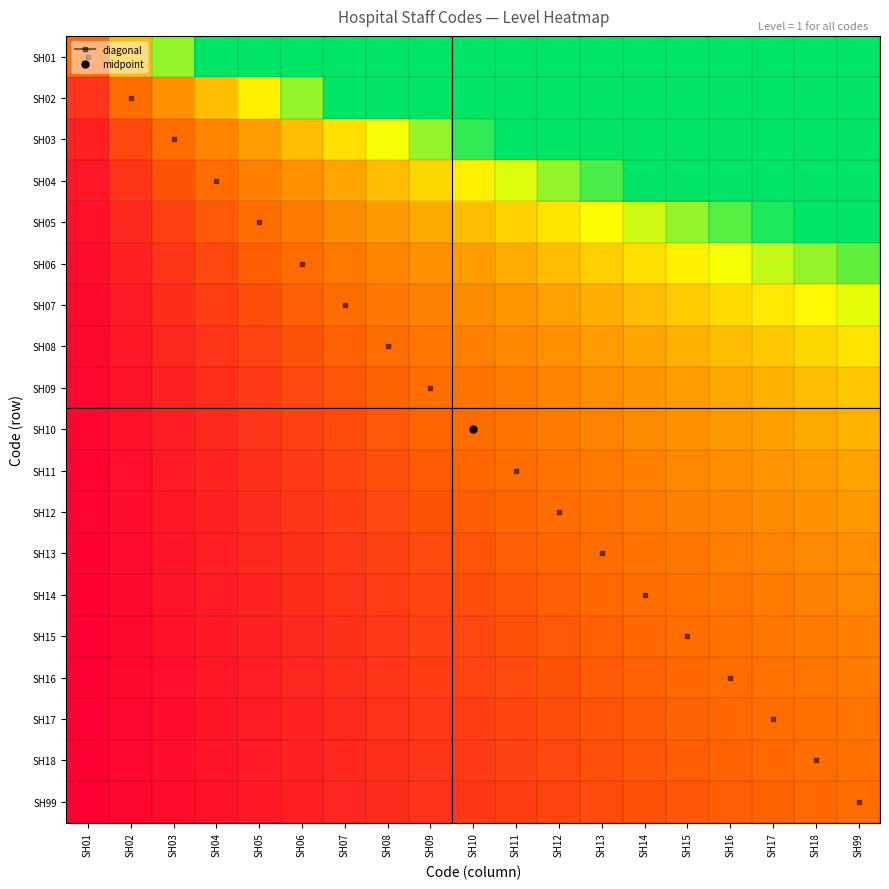

Reading right to left, extract all data points from this chart.

SH01: SH99=19.0	SH18=18.0	SH17=17.0	SH16=16.0	SH15=15.0	SH14=14.0	SH13=13.0	SH12=12.0	SH11=11.0	SH10=10.0	SH09=9.0	SH08=8.0	SH07=7.0	SH06=6.0	SH05=5.0	SH04=4.0	SH03=3.0	SH02=2.0	SH01=1.0
SH02: SH99=9.5	SH18=9.0	SH17=8.5	SH16=8.0	SH15=7.5	SH14=7.0	SH13=6.5	SH12=6.0	SH11=5.5	SH10=5.0	SH09=4.5	SH08=4.0	SH07=3.5	SH06=3.0	SH05=2.5	SH04=2.0	SH03=1.5	SH02=1.0	SH01=0.5
SH03: SH99=6.3	SH18=6.0	SH17=5.7	SH16=5.3	SH15=5.0	SH14=4.7	SH13=4.3	SH12=4.0	SH11=3.7	SH10=3.3	SH09=3.0	SH08=2.7	SH07=2.3	SH06=2.0	SH05=1.7	SH04=1.3	SH03=1.0	SH02=0.7	SH01=0.3
SH04: SH99=4.8	SH18=4.5	SH17=4.2	SH16=4.0	SH15=3.8	SH14=3.5	SH13=3.2	SH12=3.0	SH11=2.8	SH10=2.5	SH09=2.2	SH08=2.0	SH07=1.8	SH06=1.5	SH05=1.2	SH04=1.0	SH03=0.8	SH02=0.5	SH01=0.2
SH05: SH99=3.8	SH18=3.6	SH17=3.4	SH16=3.2	SH15=3.0	SH14=2.8	SH13=2.6	SH12=2.4	SH11=2.2	SH10=2.0	SH09=1.8	SH08=1.6	SH07=1.4	SH06=1.2	SH05=1.0	SH04=0.8	SH03=0.6	SH02=0.4	SH01=0.2
SH06: SH99=3.2	SH18=3.0	SH17=2.8	SH16=2.7	SH15=2.5	SH14=2.3	SH13=2.2	SH12=2.0	SH11=1.8	SH10=1.7	SH09=1.5	SH08=1.3	SH07=1.2	SH06=1.0	SH05=0.8	SH04=0.7	SH03=0.5	SH02=0.3	SH01=0.2
SH07: SH99=2.7	SH18=2.6	SH17=2.4	SH16=2.3	SH15=2.1	SH14=2.0	SH13=1.9	SH12=1.7	SH11=1.6	SH10=1.4	SH09=1.3	SH08=1.1	SH07=1.0	SH06=0.9	SH05=0.7	SH04=0.6	SH03=0.4	SH02=0.3	SH01=0.1
SH08: SH99=2.4	SH18=2.2	SH17=2.1	SH16=2.0	SH15=1.9	SH14=1.8	SH13=1.6	SH12=1.5	SH11=1.4	SH10=1.2	SH09=1.1	SH08=1.0	SH07=0.9	SH06=0.8	SH05=0.6	SH04=0.5	SH03=0.4	SH02=0.2	SH01=0.1
SH09: SH99=2.1	SH18=2.0	SH17=1.9	SH16=1.8	SH15=1.7	SH14=1.6	SH13=1.4	SH12=1.3	SH11=1.2	SH10=1.1	SH09=1.0	SH08=0.9	SH07=0.8	SH06=0.7	SH05=0.6	SH04=0.4	SH03=0.3	SH02=0.2	SH01=0.1
SH10: SH99=1.9	SH18=1.8	SH17=1.7	SH16=1.6	SH15=1.5	SH14=1.4	SH13=1.3	SH12=1.2	SH11=1.1	SH10=1.0	SH09=0.9	SH08=0.8	SH07=0.7	SH06=0.6	SH05=0.5	SH04=0.4	SH03=0.3	SH02=0.2	SH01=0.1
SH11: SH99=1.7	SH18=1.6	SH17=1.5	SH16=1.5	SH15=1.4	SH14=1.3	SH13=1.2	SH12=1.1	SH11=1.0	SH10=0.9	SH09=0.8	SH08=0.7	SH07=0.6	SH06=0.5	SH05=0.5	SH04=0.4	SH03=0.3	SH02=0.2	SH01=0.1
SH12: SH99=1.6	SH18=1.5	SH17=1.4	SH16=1.3	SH15=1.2	SH14=1.2	SH13=1.1	SH12=1.0	SH11=0.9	SH10=0.8	SH09=0.8	SH08=0.7	SH07=0.6	SH06=0.5	SH05=0.4	SH04=0.3	SH03=0.2	SH02=0.2	SH01=0.1
SH13: SH99=1.5	SH18=1.4	SH17=1.3	SH16=1.2	SH15=1.2	SH14=1.1	SH13=1.0	SH12=0.9	SH11=0.8	SH10=0.8	SH09=0.7	SH08=0.6	SH07=0.5	SH06=0.5	SH05=0.4	SH04=0.3	SH03=0.2	SH02=0.2	SH01=0.1
SH14: SH99=1.4	SH18=1.3	SH17=1.2	SH16=1.1	SH15=1.1	SH14=1.0	SH13=0.9	SH12=0.9	SH11=0.8	SH10=0.7	SH09=0.6	SH08=0.6	SH07=0.5	SH06=0.4	SH05=0.4	SH04=0.3	SH03=0.2	SH02=0.1	SH01=0.1
SH15: SH99=1.3	SH18=1.2	SH17=1.1	SH16=1.1	SH15=1.0	SH14=0.9	SH13=0.9	SH12=0.8	SH11=0.7	SH10=0.7	SH09=0.6	SH08=0.5	SH07=0.5	SH06=0.4	SH05=0.3	SH04=0.3	SH03=0.2	SH02=0.1	SH01=0.1
SH16: SH99=1.2	SH18=1.1	SH17=1.1	SH16=1.0	SH15=0.9	SH14=0.9	SH13=0.8	SH12=0.8	SH11=0.7	SH10=0.6	SH09=0.6	SH08=0.5	SH07=0.4	SH06=0.4	SH05=0.3	SH04=0.2	SH03=0.2	SH02=0.1	SH01=0.1
SH17: SH99=1.1	SH18=1.1	SH17=1.0	SH16=0.9	SH15=0.9	SH14=0.8	SH13=0.8	SH12=0.7	SH11=0.6	SH10=0.6	SH09=0.5	SH08=0.5	SH07=0.4	SH06=0.4	SH05=0.3	SH04=0.2	SH03=0.2	SH02=0.1	SH01=0.1
SH18: SH99=1.1	SH18=1.0	SH17=0.9	SH16=0.9	SH15=0.8	SH14=0.8	SH13=0.7	SH12=0.7	SH11=0.6	SH10=0.6	SH09=0.5	SH08=0.4	SH07=0.4	SH06=0.3	SH05=0.3	SH04=0.2	SH03=0.2	SH02=0.1	SH01=0.1
SH99: SH99=1.0	SH18=0.9	SH17=0.9	SH16=0.8	SH15=0.8	SH14=0.7	SH13=0.7	SH12=0.6	SH11=0.6	SH10=0.5	SH09=0.5	SH08=0.4	SH07=0.4	SH06=0.3	SH05=0.3	SH04=0.2	SH03=0.2	SH02=0.1	SH01=0.1